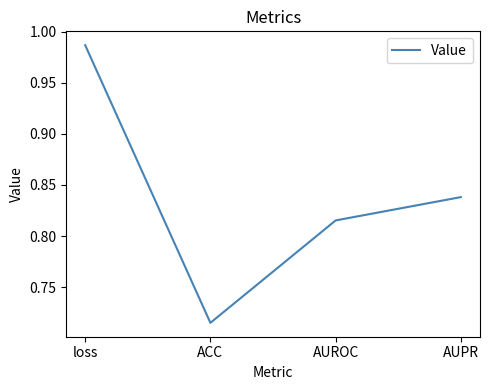

True or false: the data shows 1.6 at loss.

False